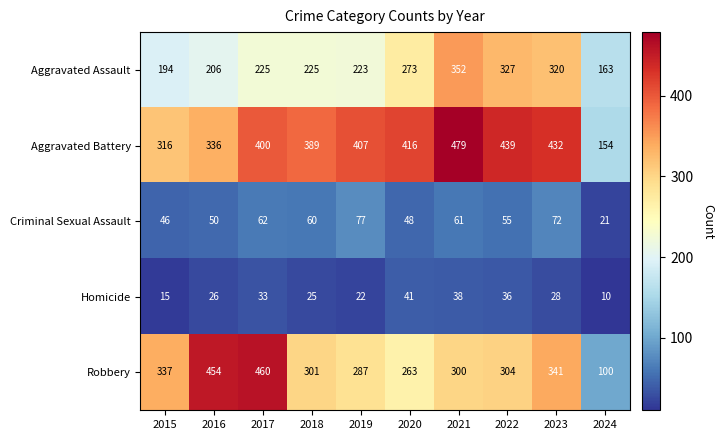

What value does the Aggravated Battery series have at 2022, to the nearest 50?

450